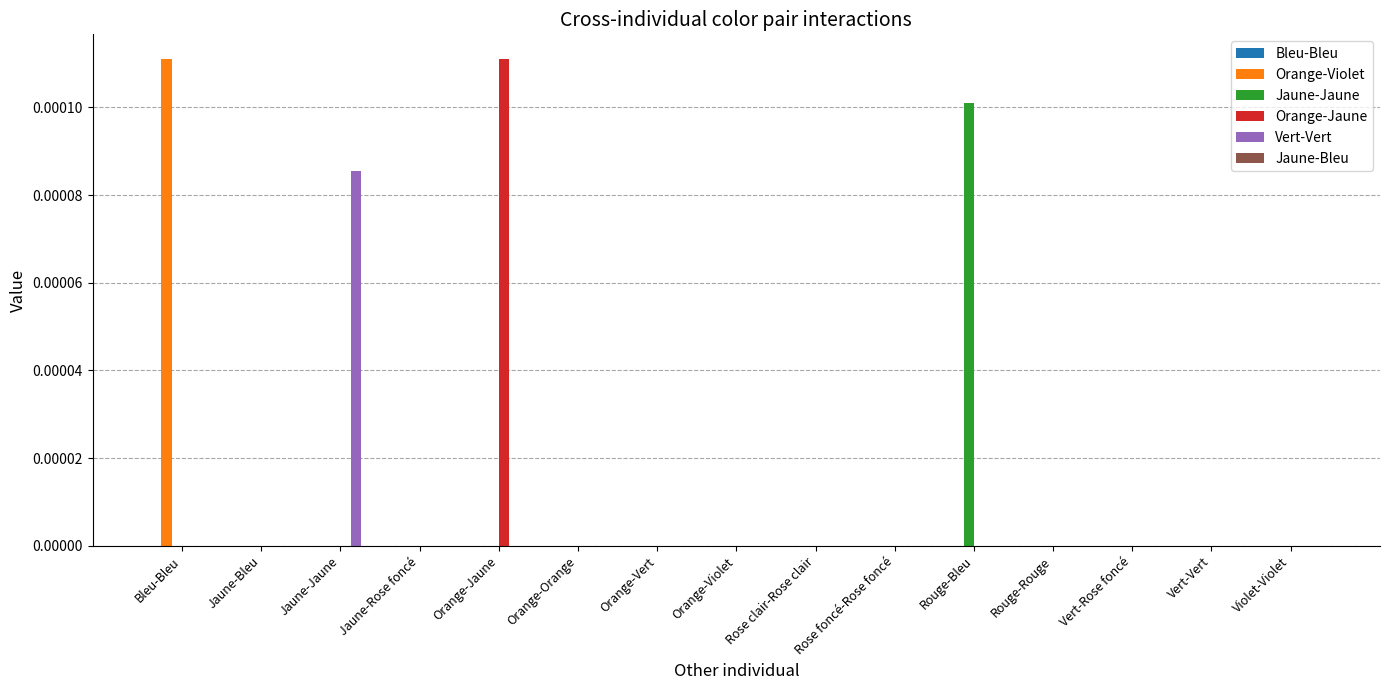

How many groups of bars are there?

15